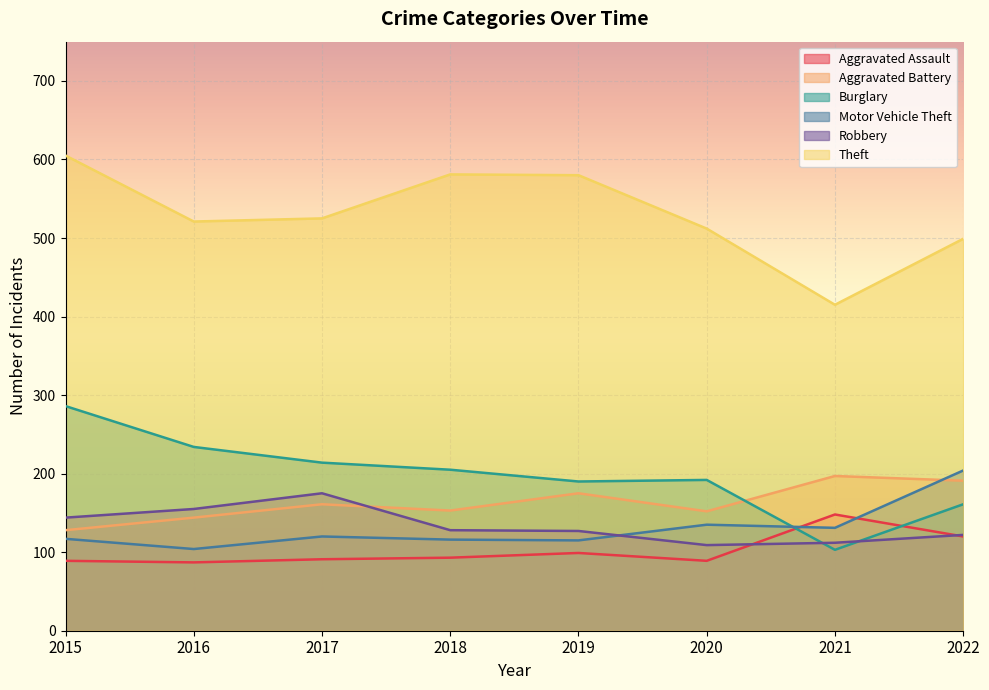

Reading left to right, list all the values displayed in this chart.

Aggravated Assault: 2015=89	2016=87	2017=91	2018=93	2019=99	2020=89	2021=148	2022=120
Aggravated Battery: 2015=128	2016=144	2017=161	2018=153	2019=175	2020=152	2021=197	2022=191
Burglary: 2015=286	2016=234	2017=214	2018=205	2019=190	2020=192	2021=103	2022=161
Motor Vehicle Theft: 2015=117	2016=104	2017=120	2018=116	2019=115	2020=135	2021=131	2022=204
Robbery: 2015=144	2016=155	2017=175	2018=128	2019=127	2020=109	2021=112	2022=122
Theft: 2015=605	2016=521	2017=525	2018=581	2019=580	2020=512	2021=415	2022=499